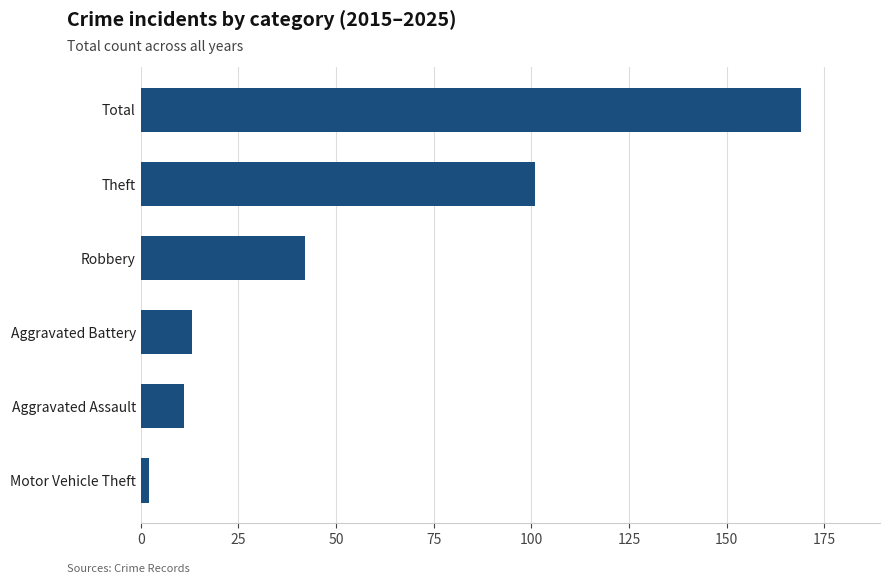

How many values are below 42?

3